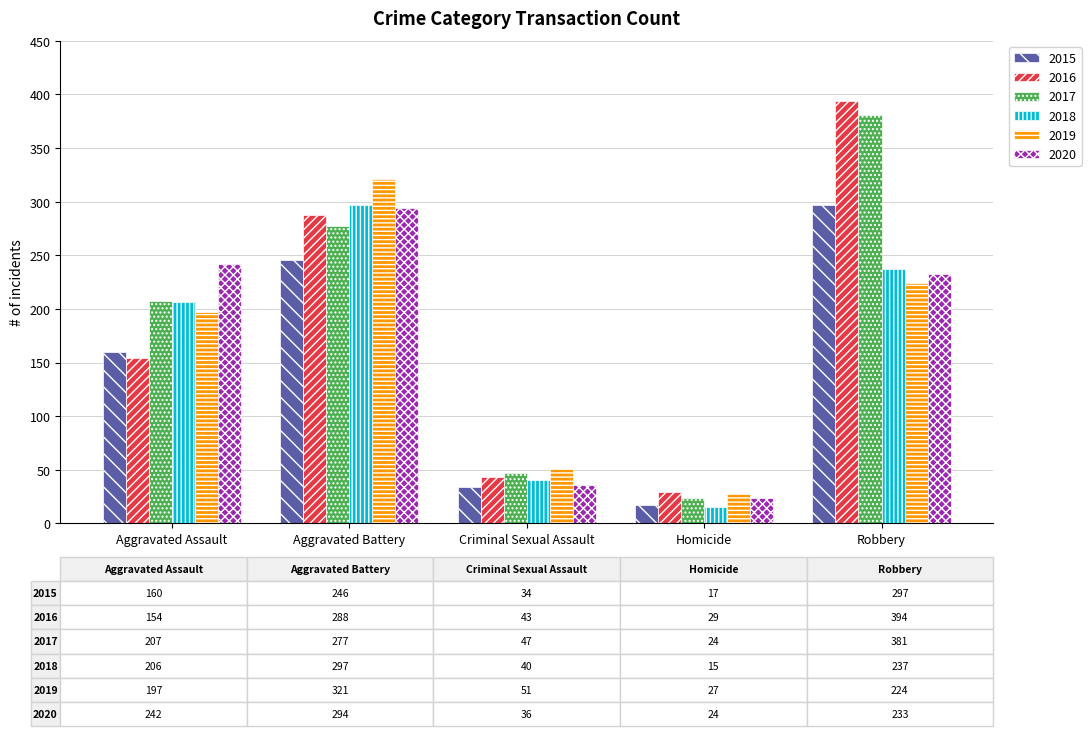

How many groups of bars are there?

5